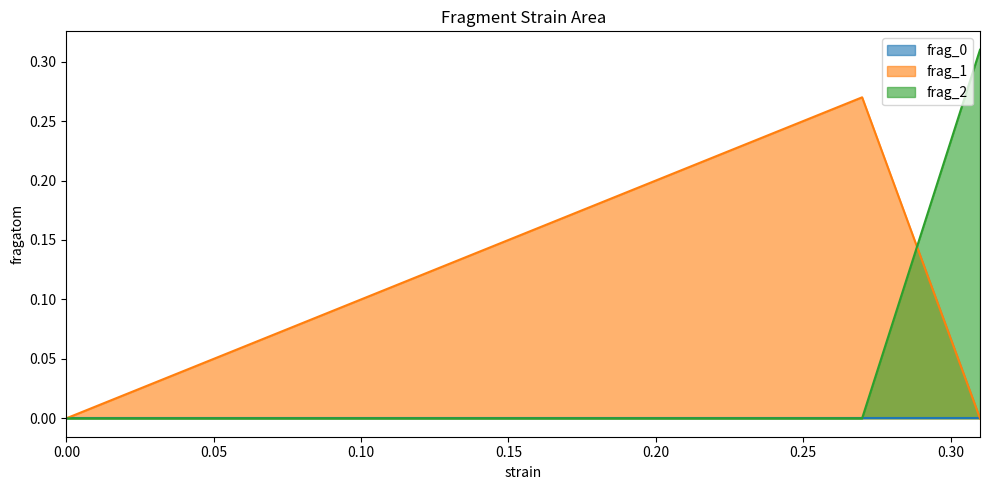

Does the chart display data point markers on the line(s)?

No